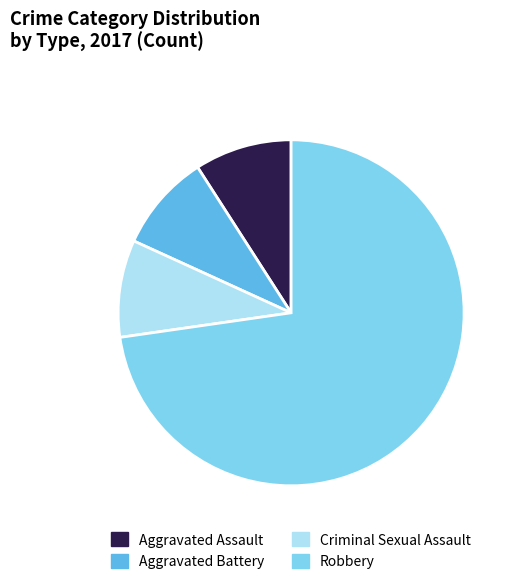

Count the number of slices in the pie.

4